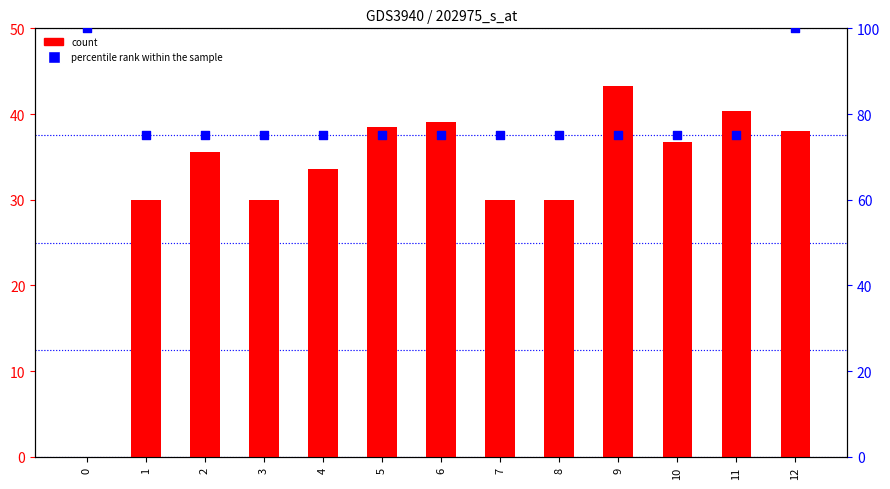

Which series has the largest total across all categories?

percentile rank within the sample